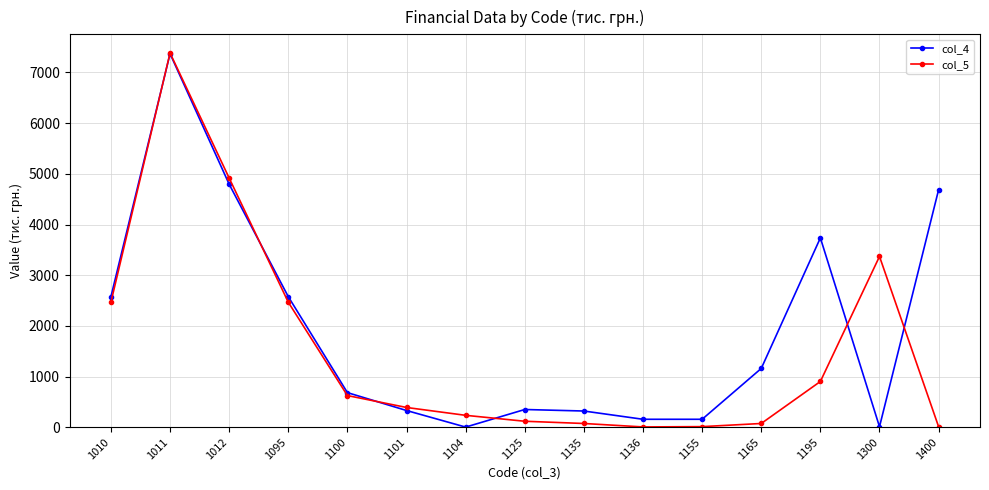

What is the difference between the maximum and minimum values in the col_4 series?

7368